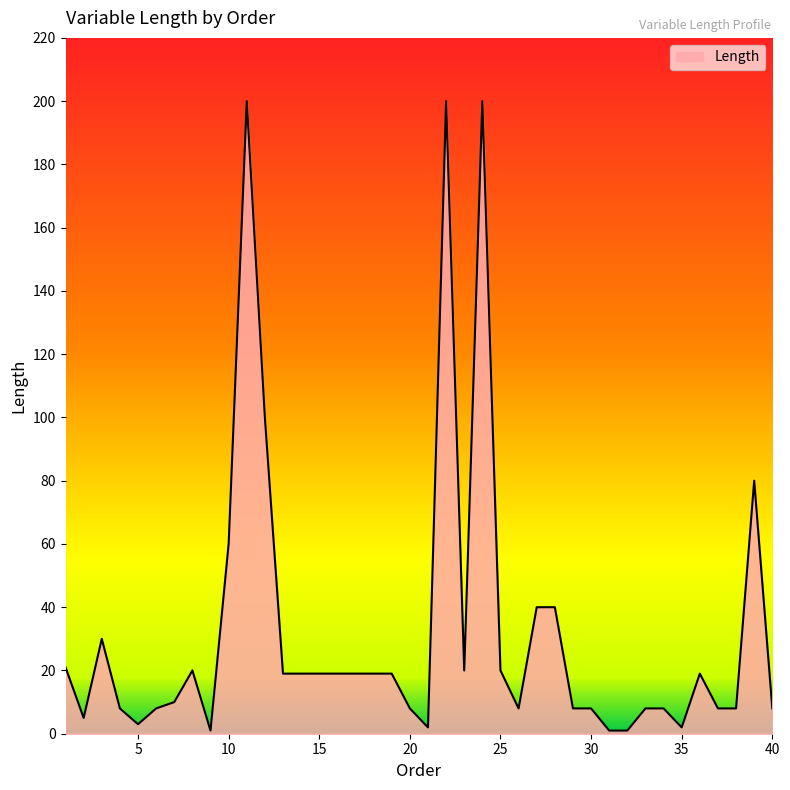

How many distinct data groups are displayed?

1